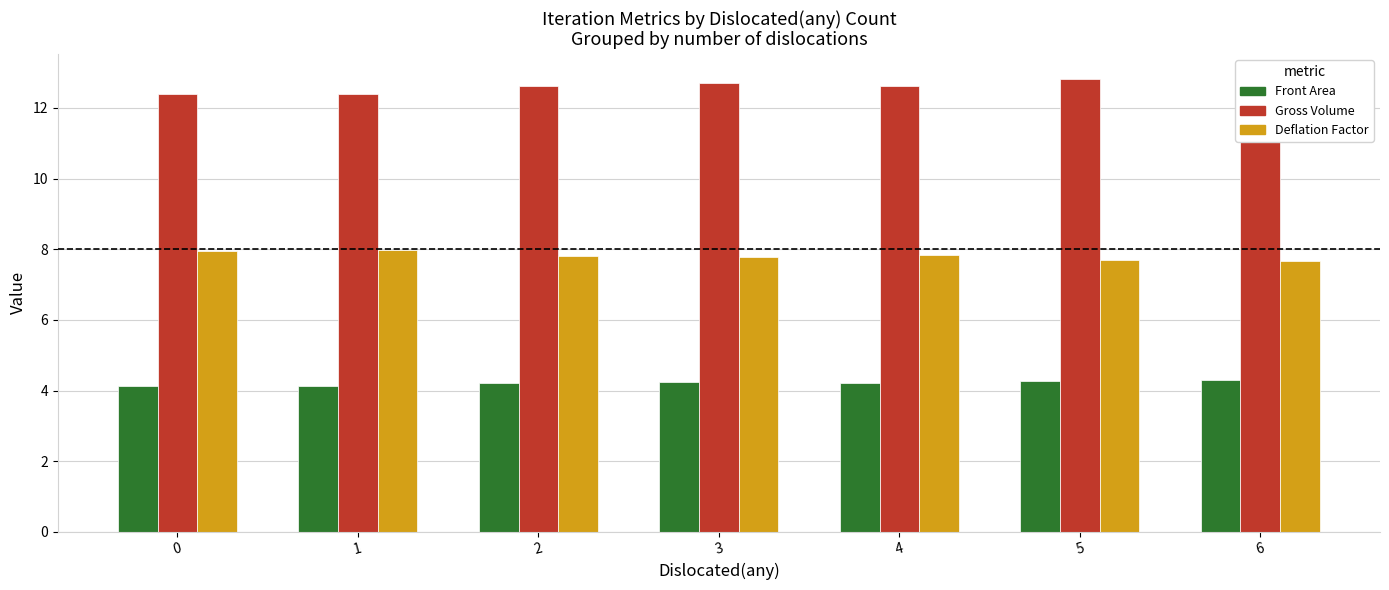

What are all the series names shown in the legend?

Front Area, Gross Volume, Deflation Factor